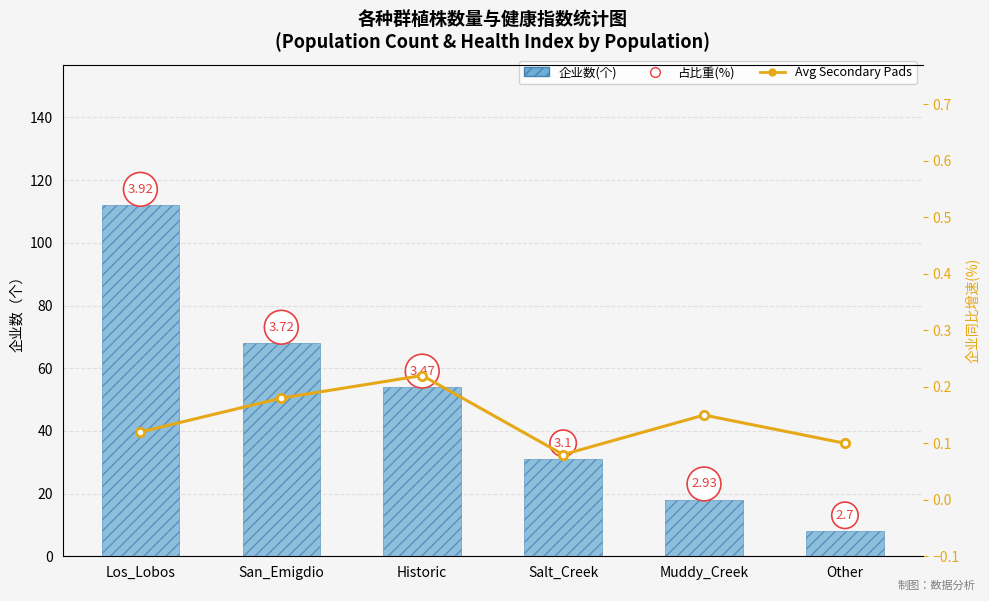

At which category is the sum across all series the highest?

Los_Lobos